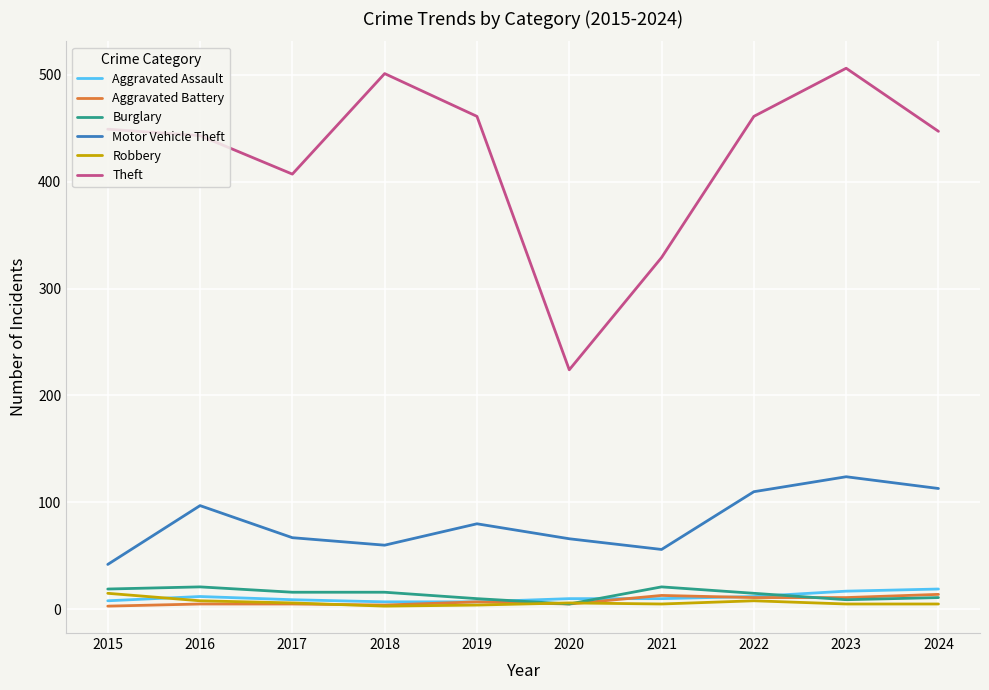

What is the sum of all Robbery values?

65